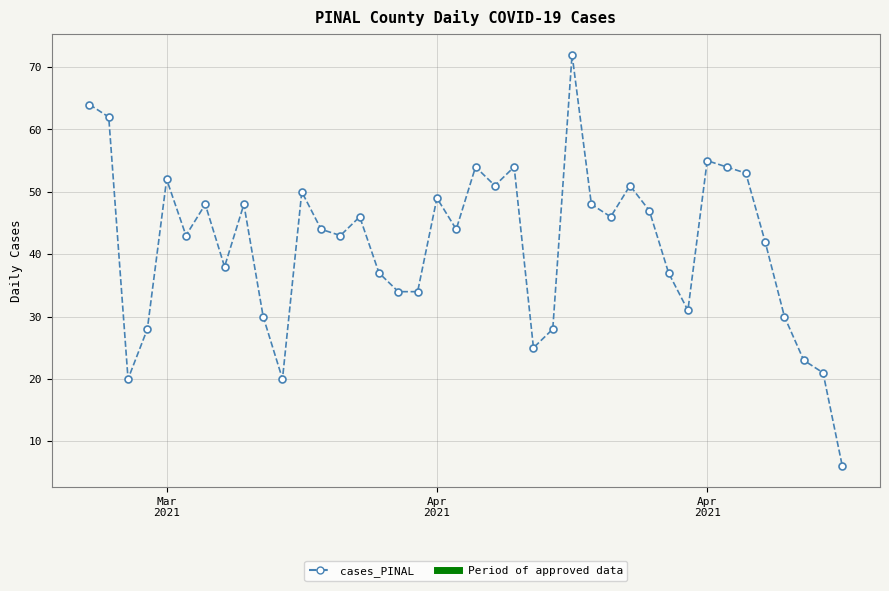

How many data points does each series have?

40